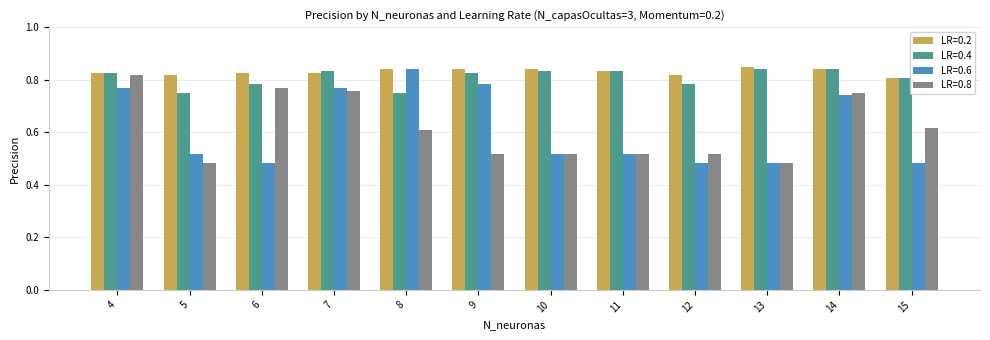

How many LR=0.6 values are between 0 and 1?

12